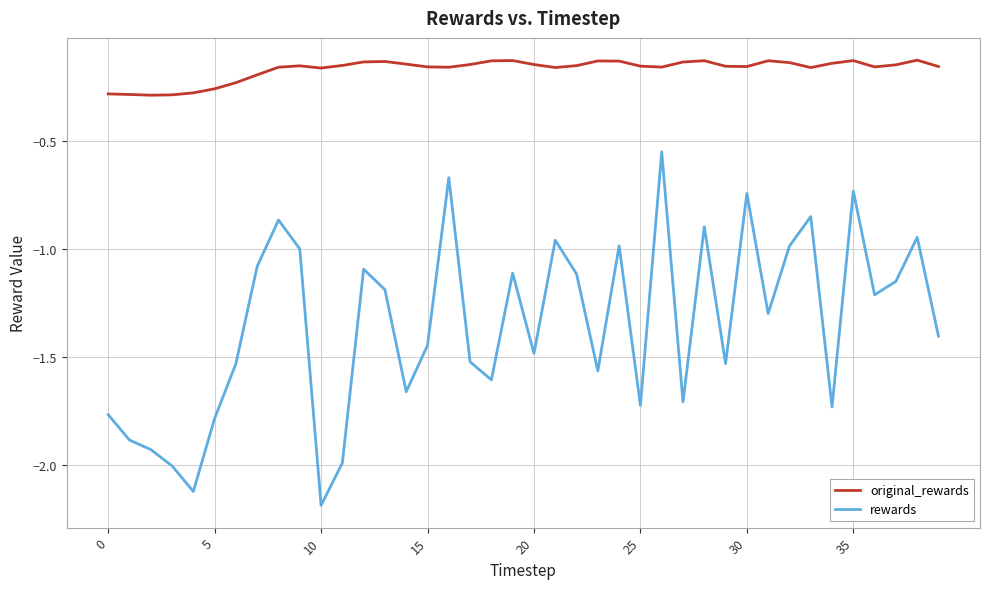

Which series has the largest total across all categories?

original_rewards